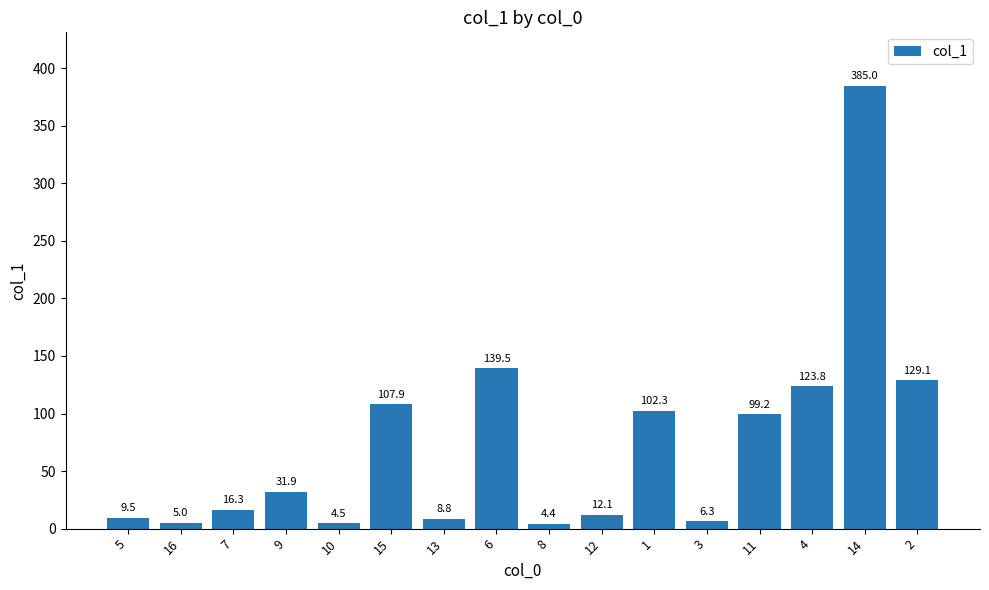

List the labels in order of value, smallest first.

8, 10, 16, 3, 13, 5, 12, 7, 9, 11, 1, 15, 4, 2, 6, 14